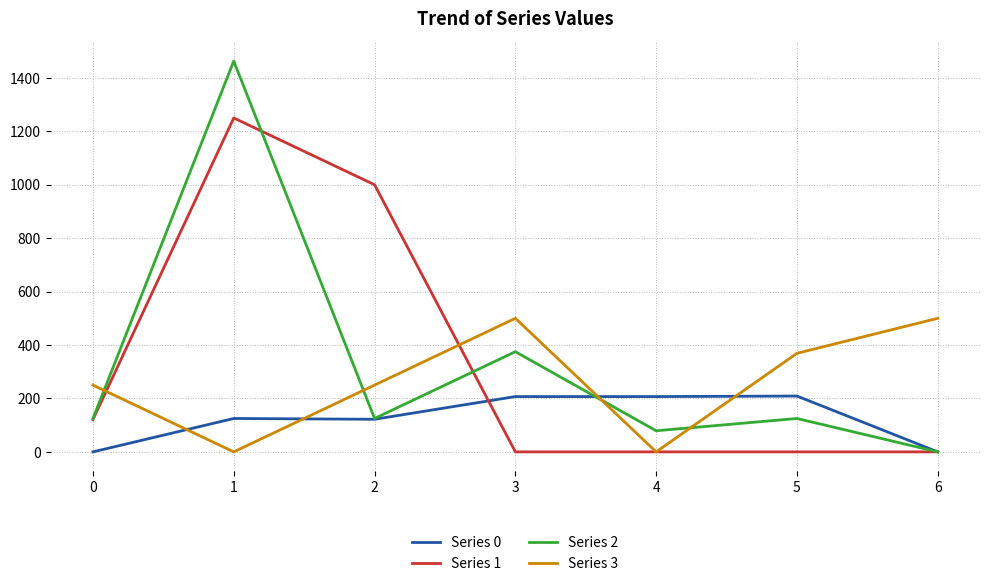

What is the difference between the highest and lowest values at 1?

1463